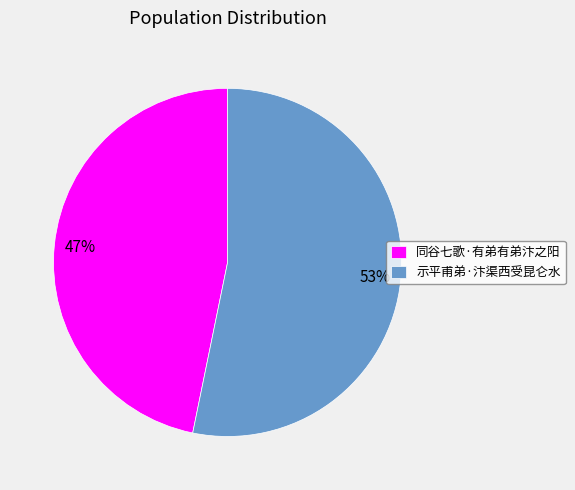

What is the ratio of the value at 示平甫弟·汴渠西受昆仑水 to the value at 同谷七歌·有弟有弟汴之阳?

1.1